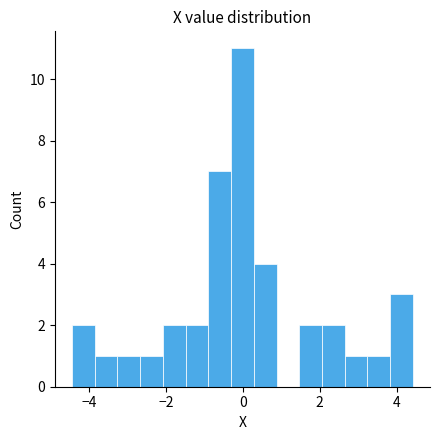

Around what value on the x-axis is the tallest bar? Give the approximate position of its centre, as read against the axis.

0.0